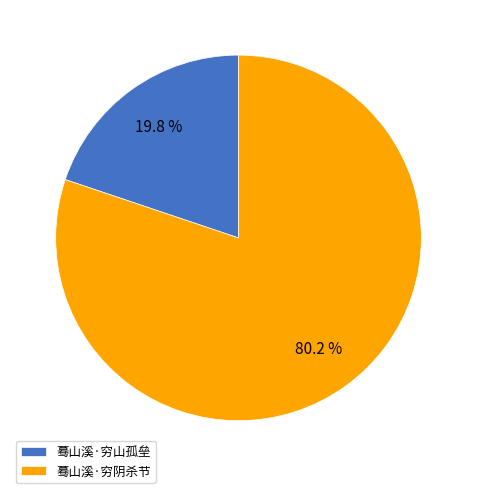

Is there a majority slice in this chart?

Yes